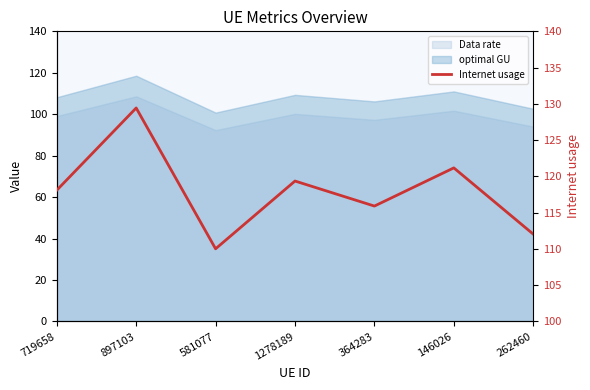

Read the value at 1278189.

119.4